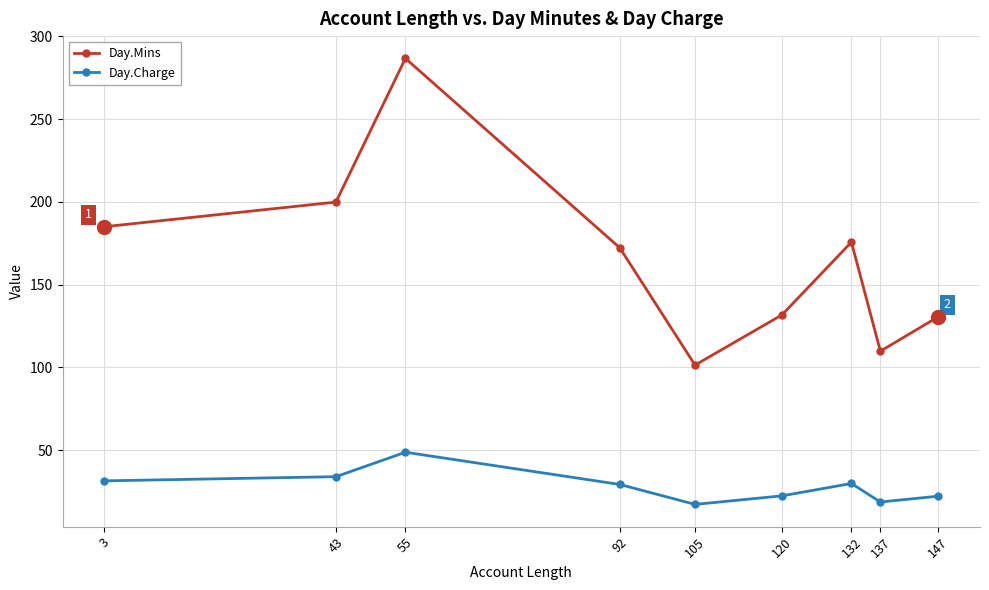

True or false: Day.Charge and Day.Mins intersect in this chart.

False